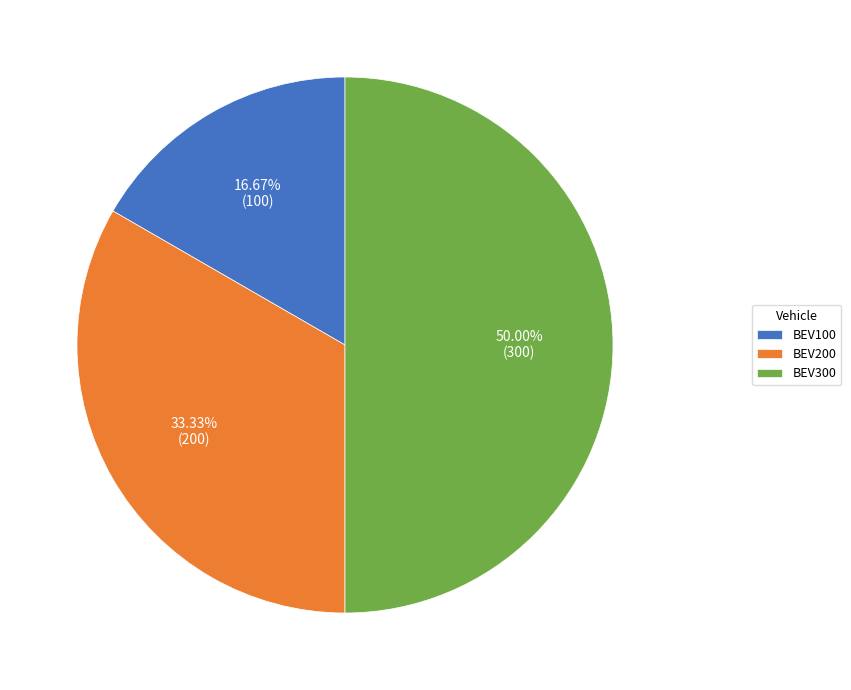

Do BEV300 and BEV200 together represent more than half of the pie?

Yes